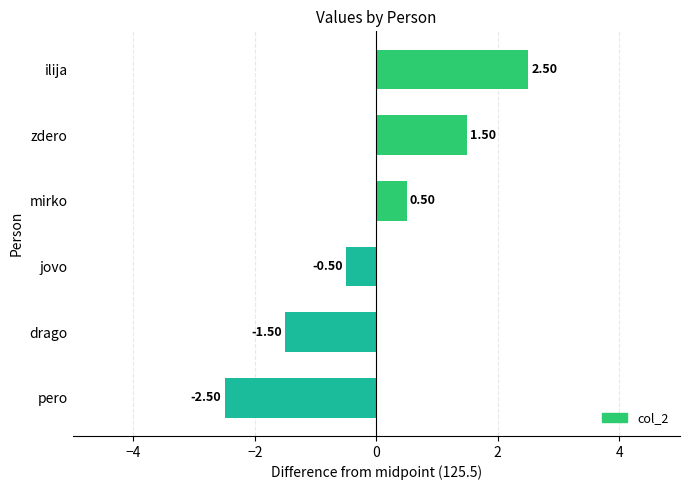

How many values are below zero?

3